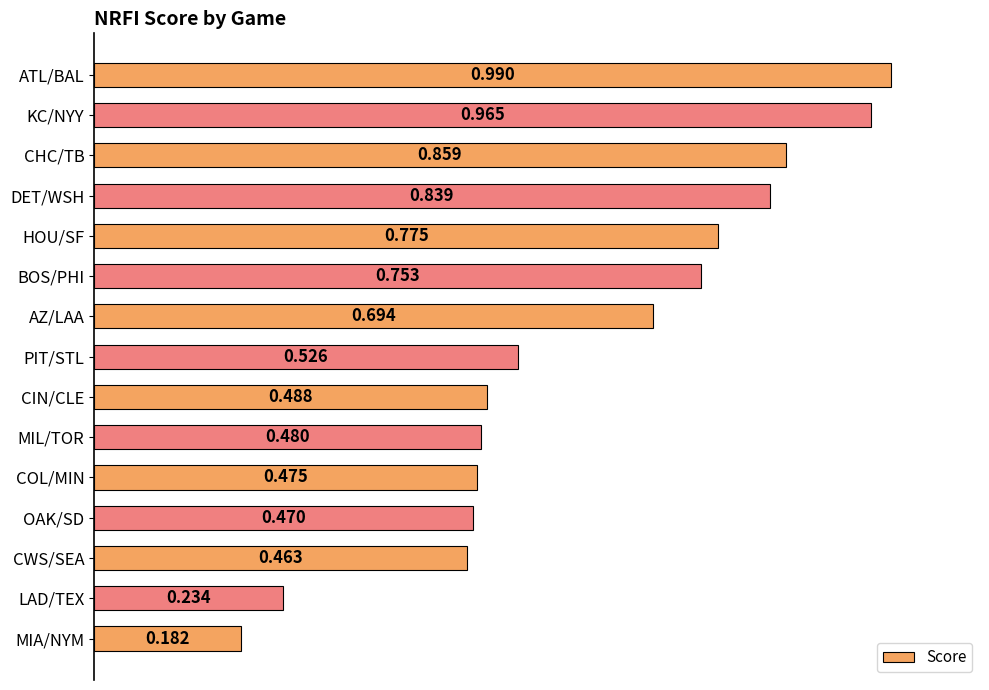

List the labels in order of value, smallest first.

MIA/NYM, LAD/TEX, CWS/SEA, OAK/SD, COL/MIN, MIL/TOR, CIN/CLE, PIT/STL, AZ/LAA, BOS/PHI, HOU/SF, DET/WSH, CHC/TB, KC/NYY, ATL/BAL